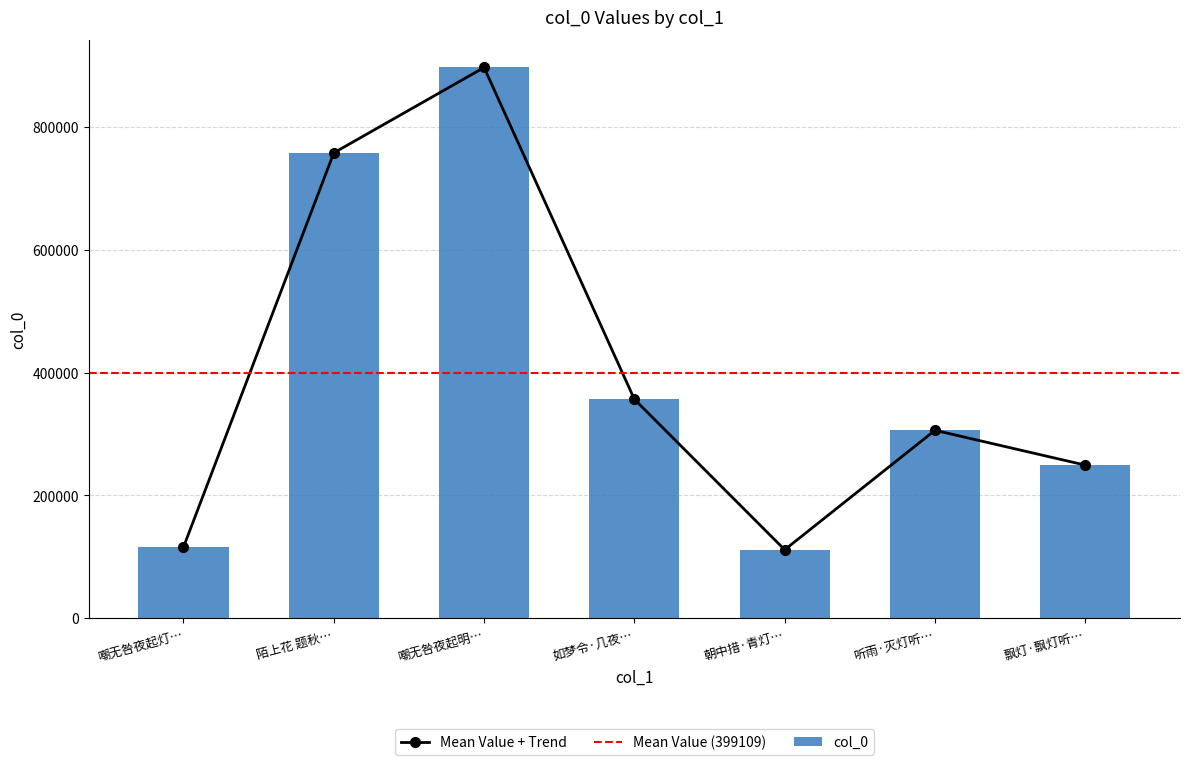

What value does the Mean Value + Trend series have at 嘲无咎夜起灯…?

115785